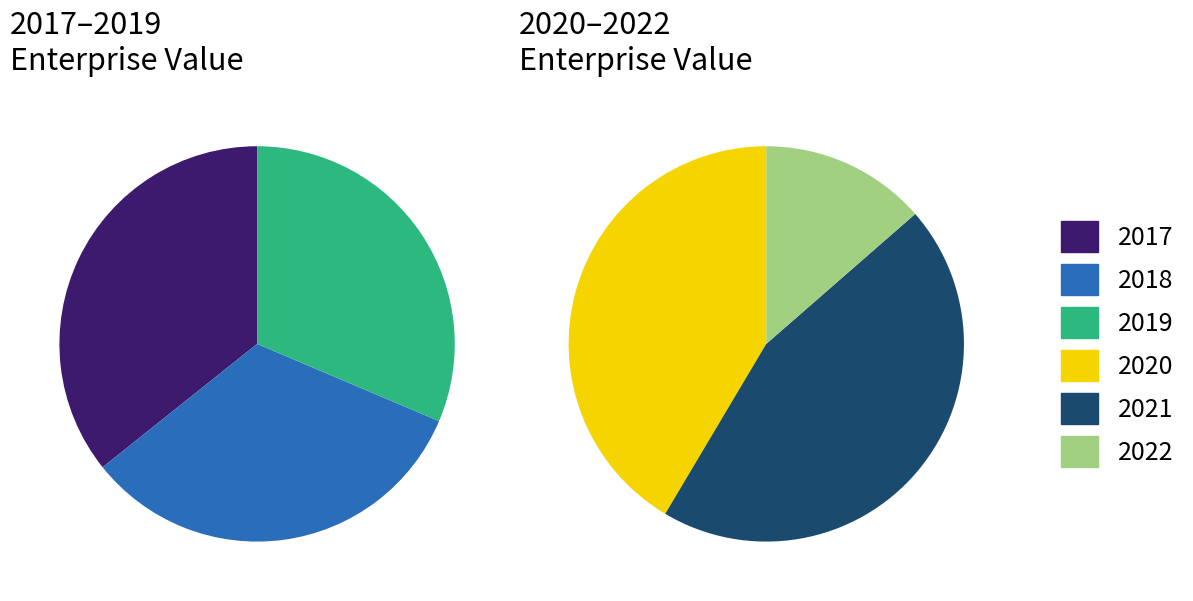

Which slice is the smallest?

2022